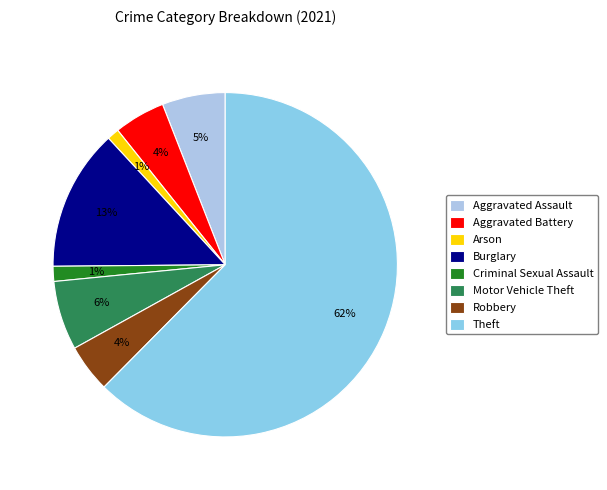

Is it true that Robbery is 1% of the pie?

False